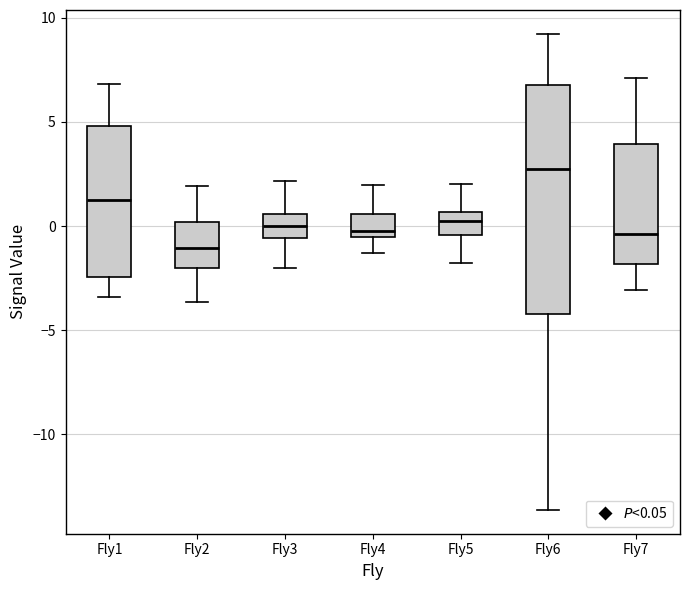

Reading left to right, read every box against the y-axis: the position of its median line, the range the box covers, and the ends of its whiskers. The values are not printed on the chart, so give them approximately, as read against the axis.

Fly1: median 1.0, box -2.5 to 5.0, whiskers -3.5 to 7.0
Fly2: median -1.0, box -2.0 to 0.0, whiskers -3.5 to 2.0
Fly3: median 0.0, box -0.5 to 0.5, whiskers -2.0 to 2.0
Fly4: median 0.0, box -0.5 to 0.5, whiskers -1.5 to 2.0
Fly5: median 0.0, box -0.5 to 0.5, whiskers -2.0 to 2.0
Fly6: median 2.5, box -4.0 to 7.0, whiskers -13.5 to 9.0
Fly7: median -0.5, box -2.0 to 4.0, whiskers -3.0 to 7.0